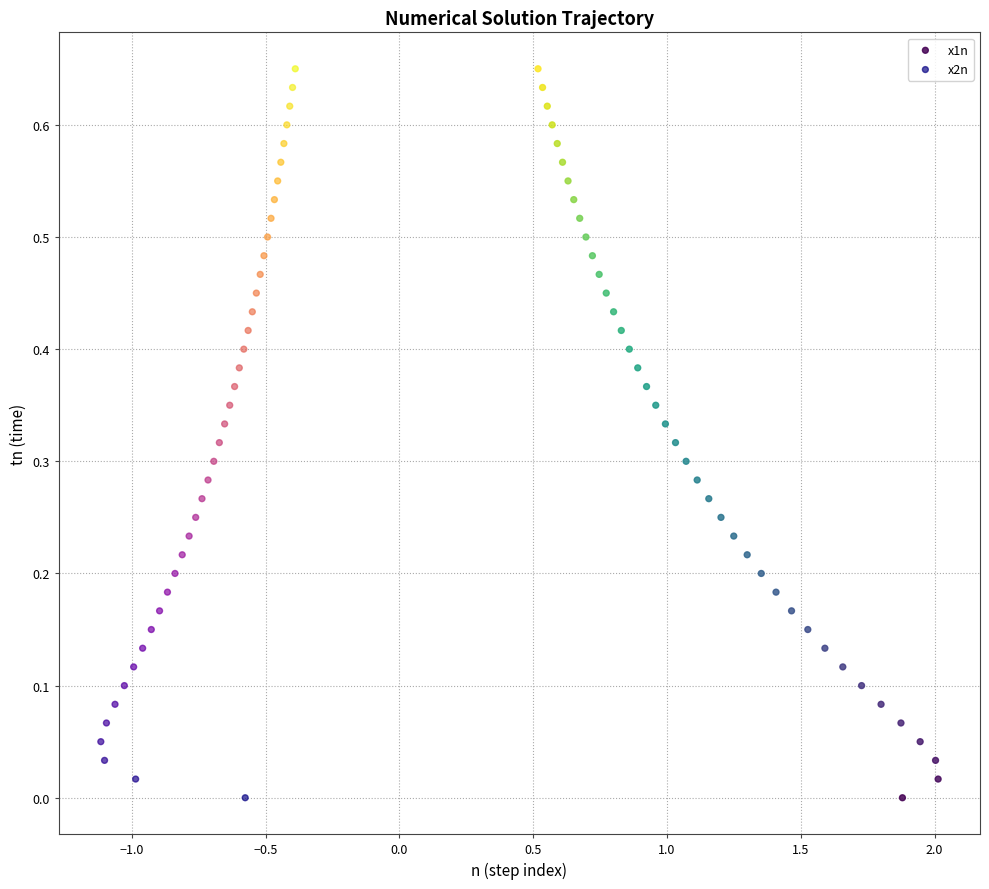

What are all the series names shown in the legend?

x1n, x2n